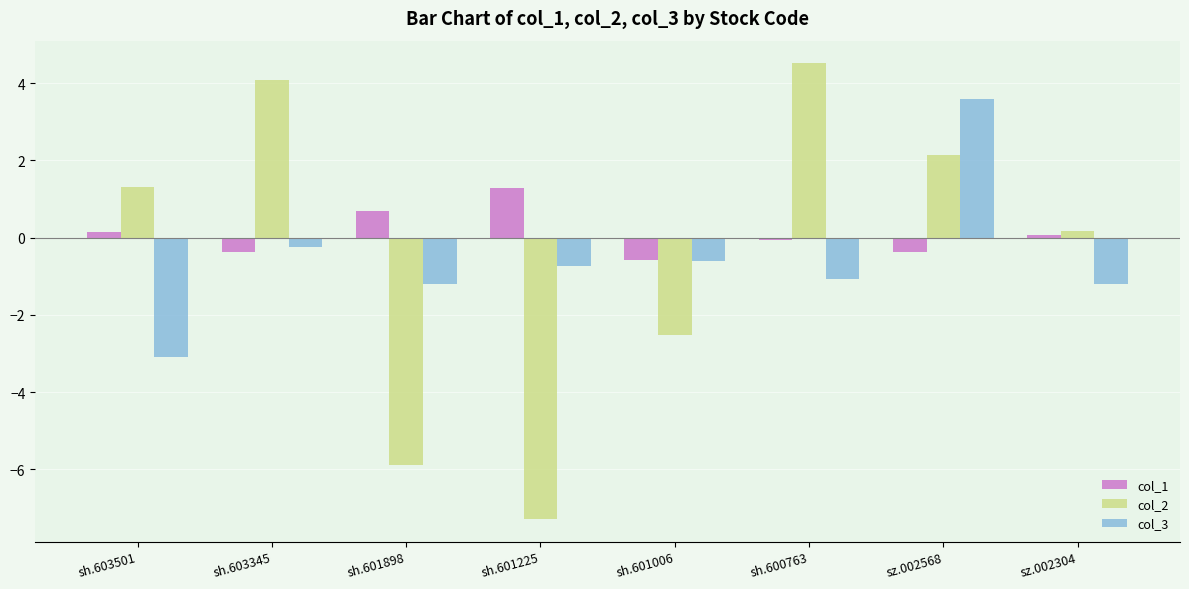

What value does the col_2 series have at sz.002304?

0.2